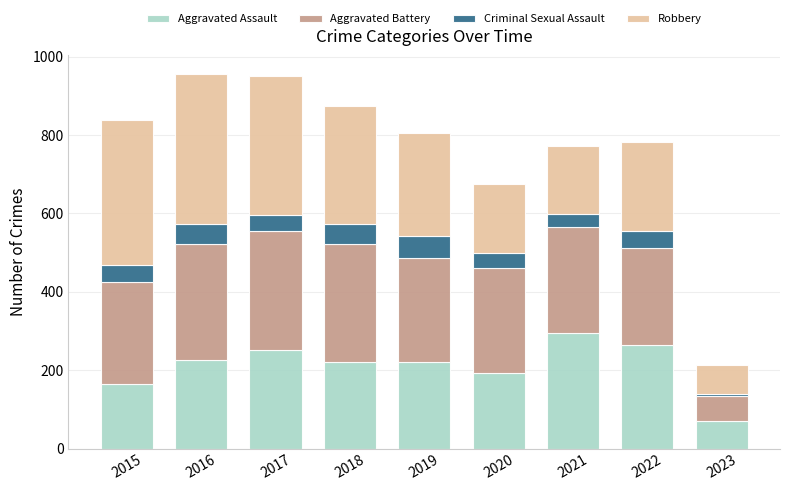

Is it true that Aggravated Assault equals 102 at 2022?

False